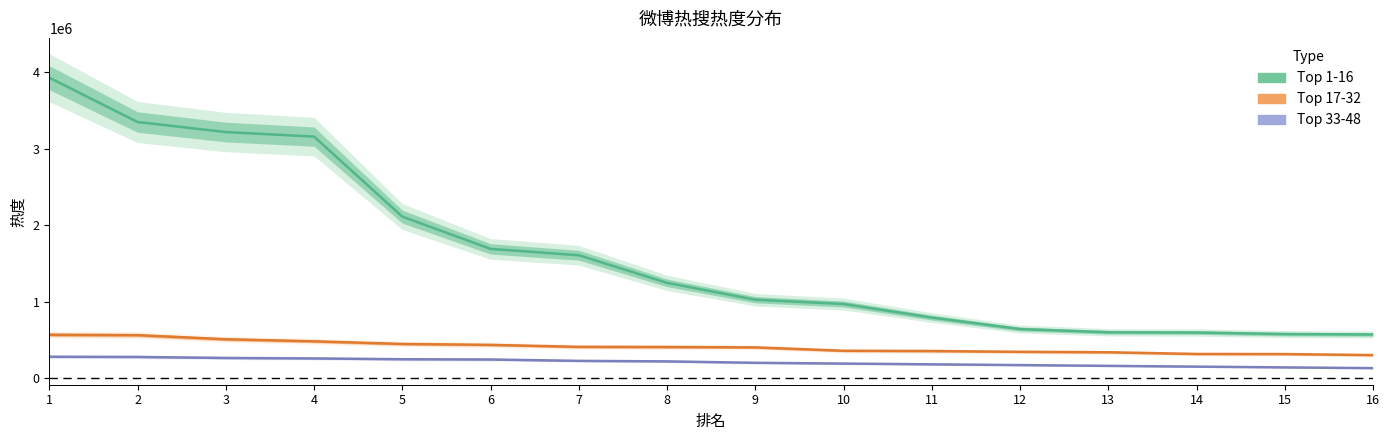

How many values in the Top 33-48 series are below 218637?

8